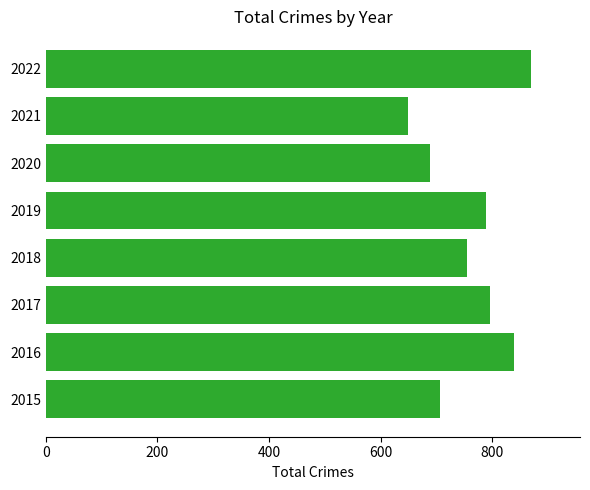

What is the difference between the maximum and minimum values?

222